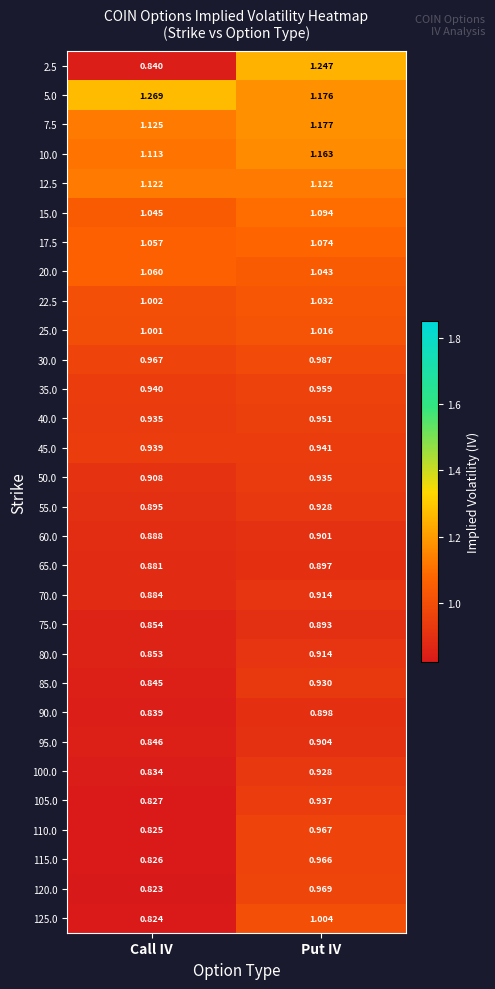

Which series has the largest range (max minus min)?

2.5